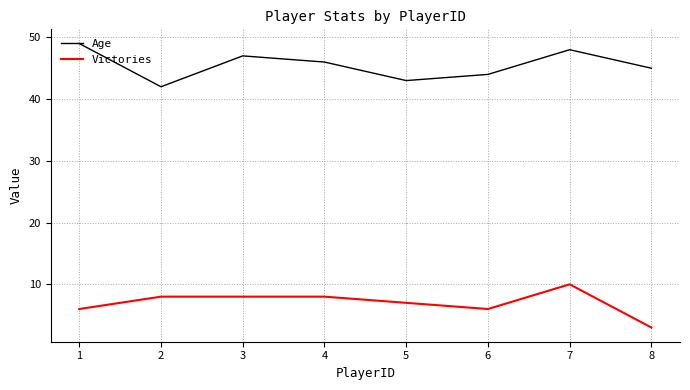

The Age series shows 28 at 3. True or false?

False